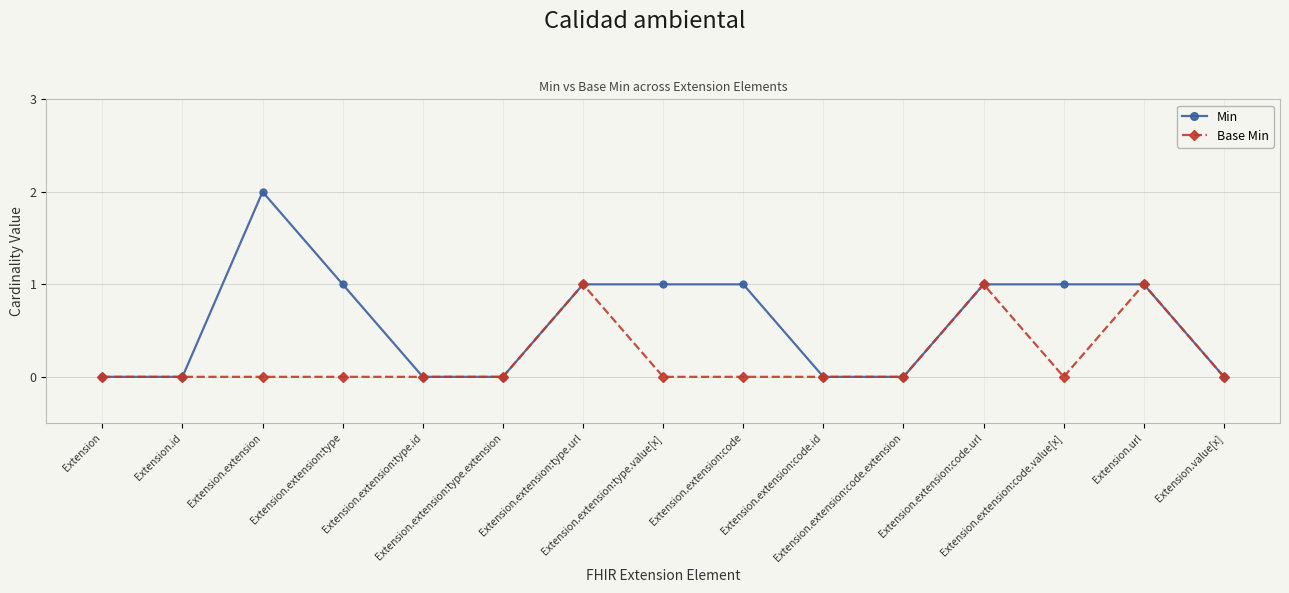

List the series in order of their peak value, highest first.

Min, Base Min